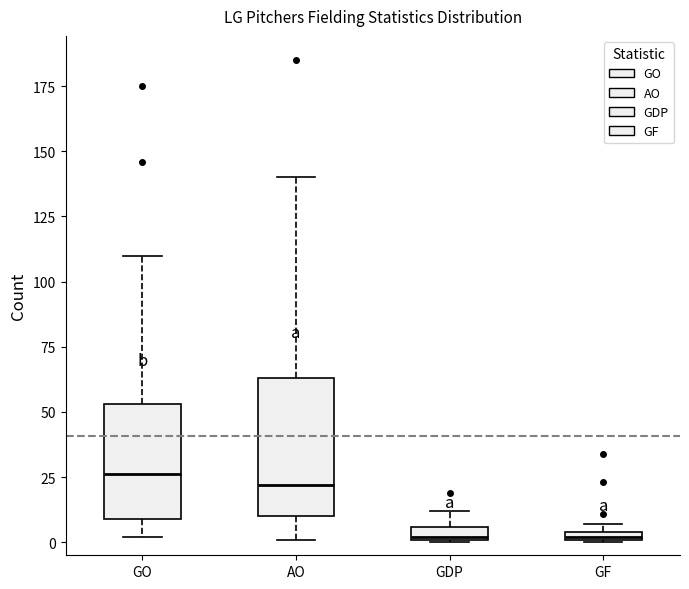

Comparing the boxes themselves (not the whiskers), which one is the tallest?

AO